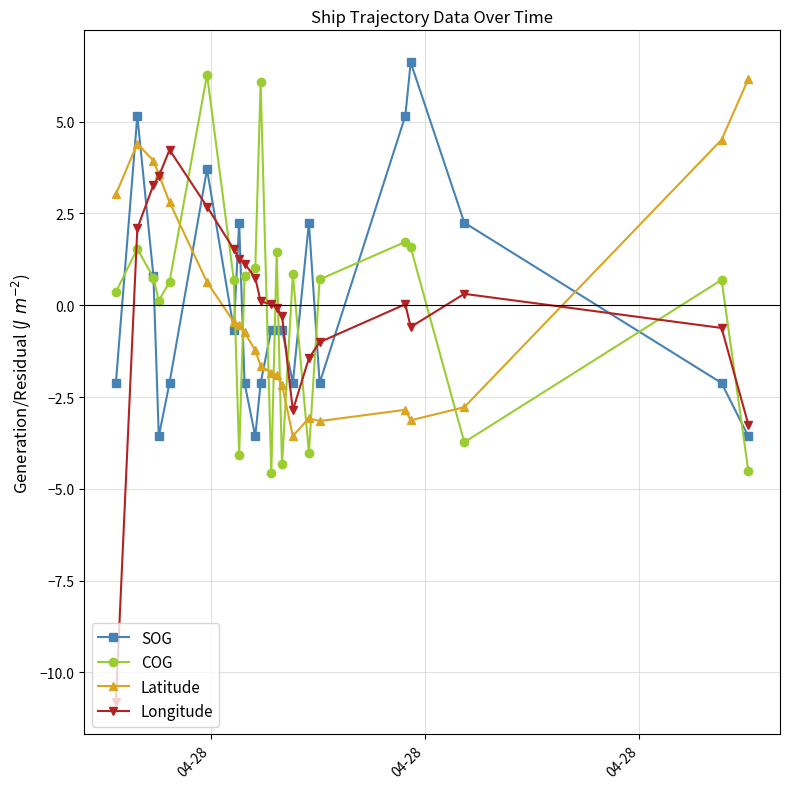

What is the value of the Longitude point at the 15th from the left?

-2.9